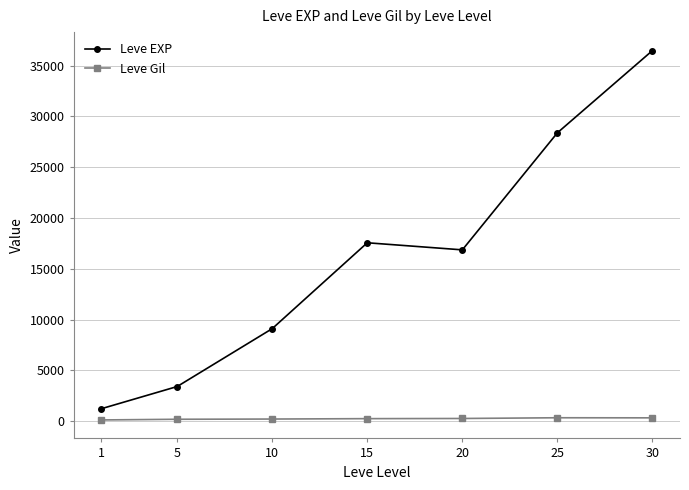

The Leve EXP series shows 16865.0 at 20. True or false?

True